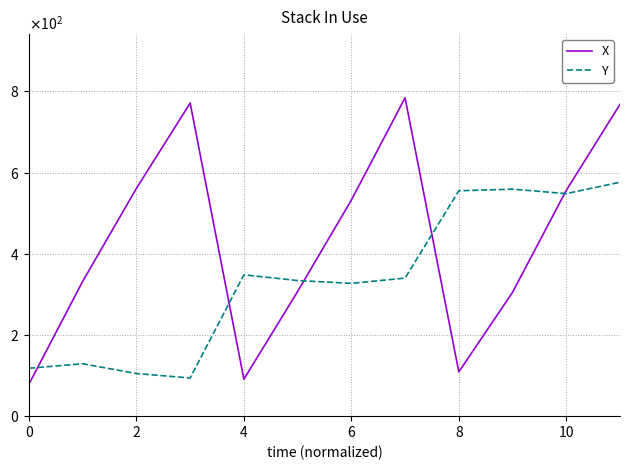

What are all the series names shown in the legend?

X, Y